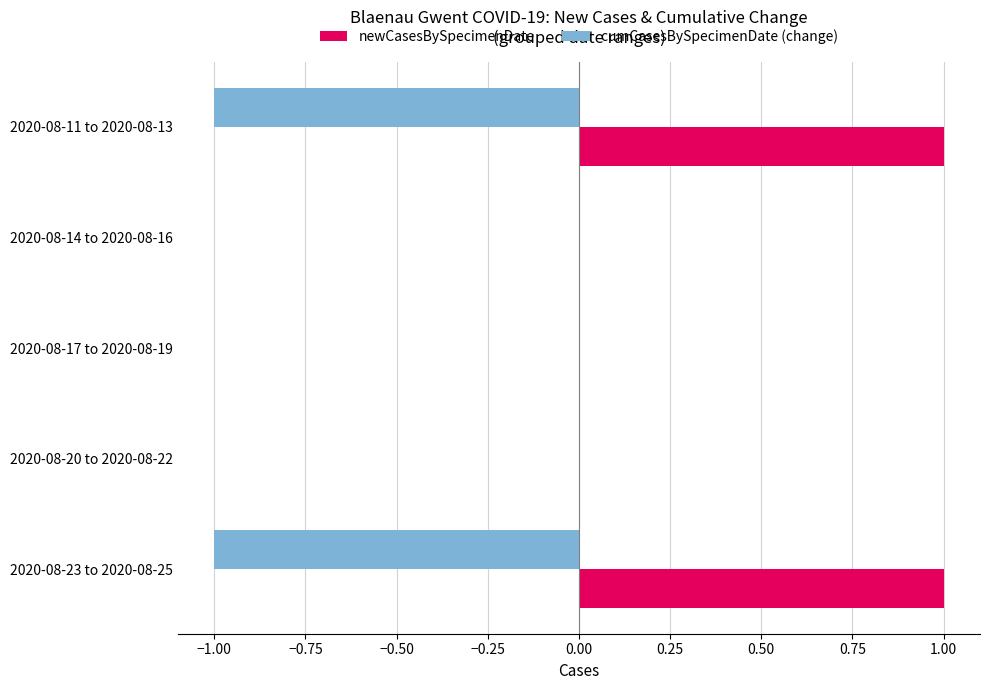

Which series has the largest total across all categories?

newCasesBySpecimenDate